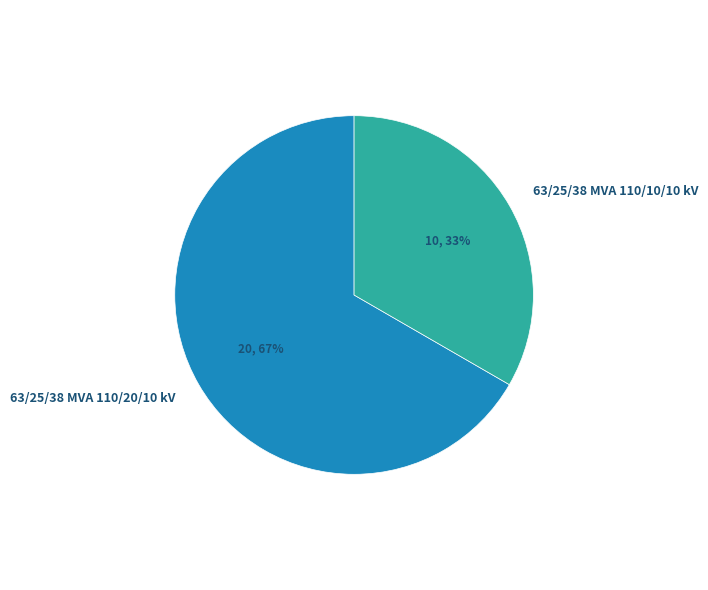

How many slices are in this pie chart?

2